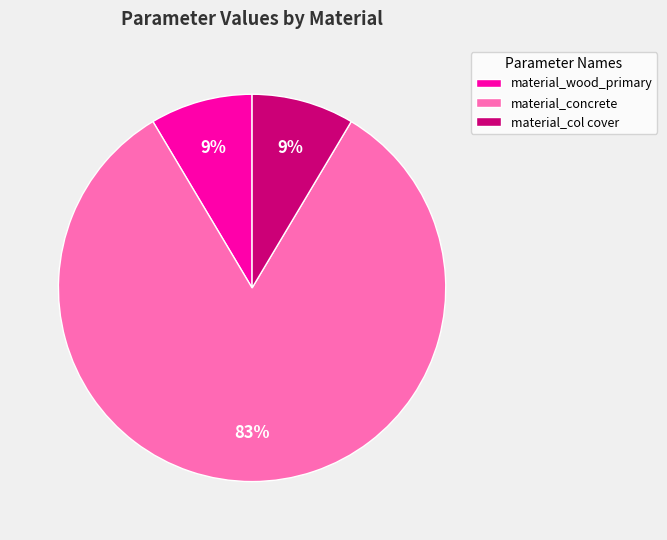

Between material_concrete and material_col cover, which is larger?

material_concrete